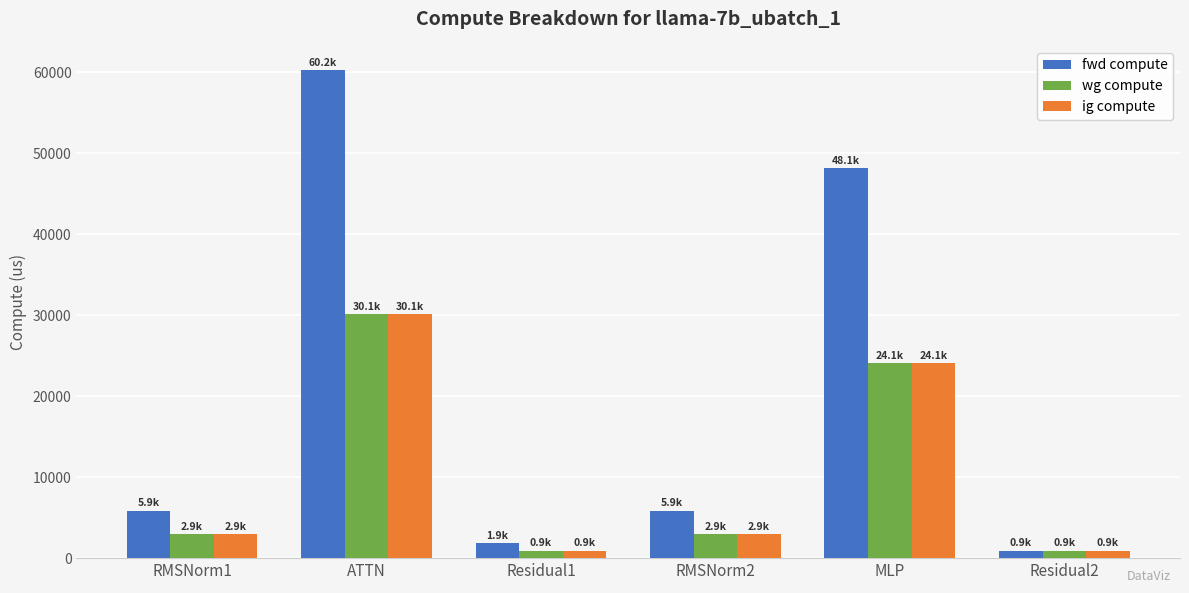

Reading left to right, extract all data points from this chart.

fwd compute: 5852.8	60236.9	1876.9	5852.8	48129.9	938.5
wg compute: 2926.4	30118.5	938.5	2926.4	24065.0	938.5
ig compute: 2926.4	30118.5	938.5	2926.4	24065.0	938.5